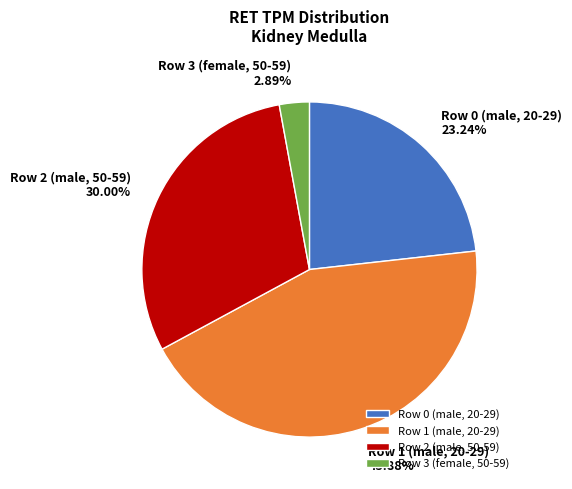

Does any single category account for the majority?

No